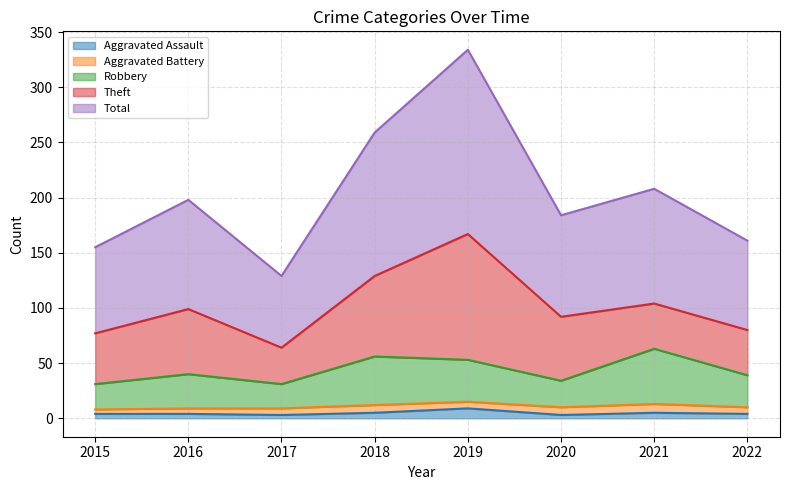

What is the sum of all Aggravated Assault values?

37